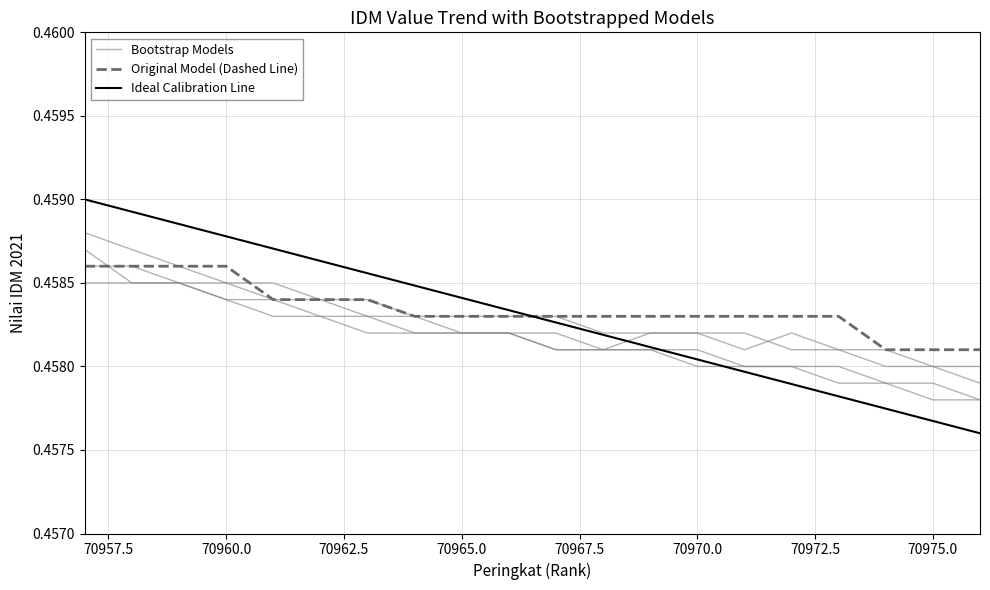

How many categories are shown in the chart?

20